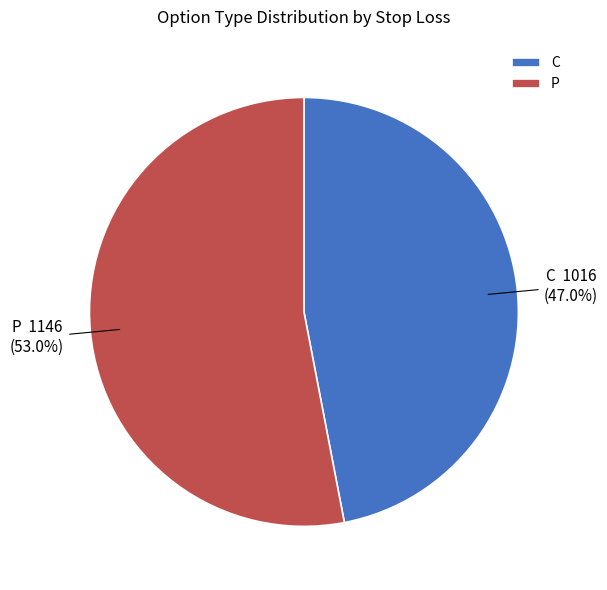

Does C represent more than half of the total?

No